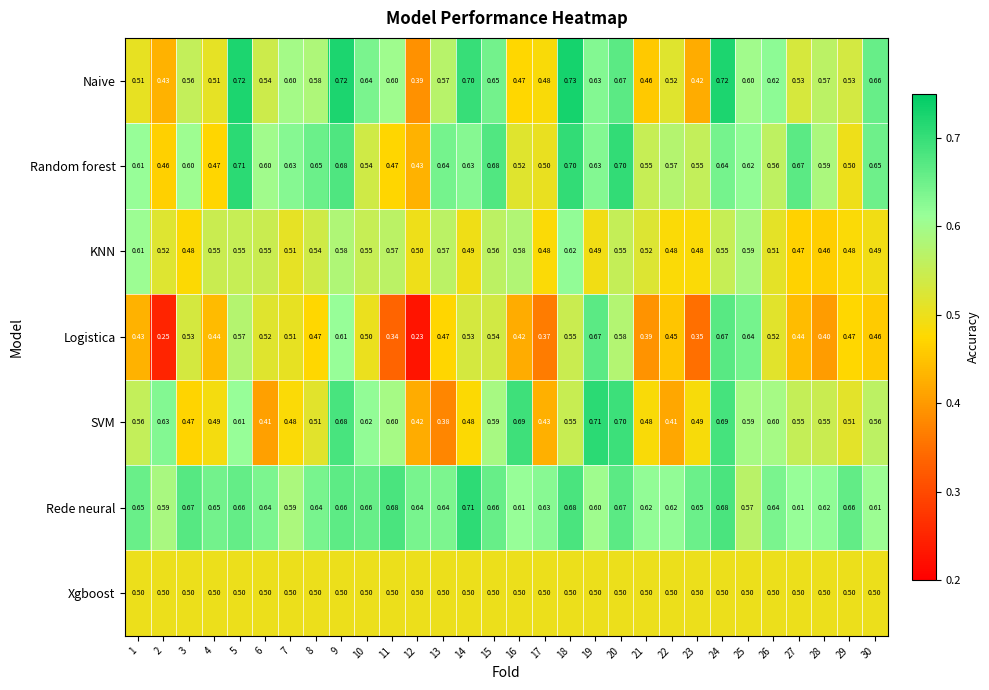

Rank the series at 26 from lowest to highest value.

Xgboost, KNN, Logistica, Random forest, SVM, Naive, Rede neural